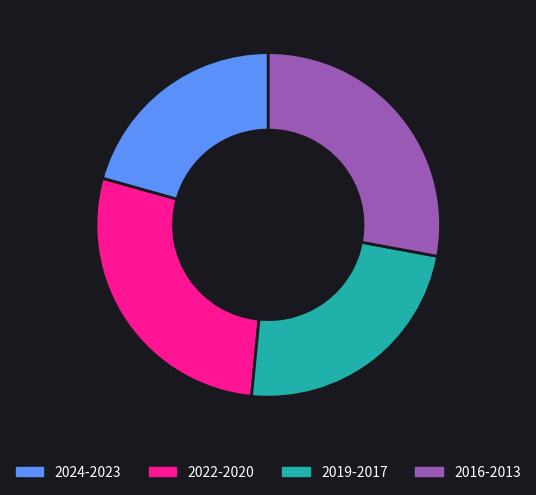

Count the number of slices in the pie.

4